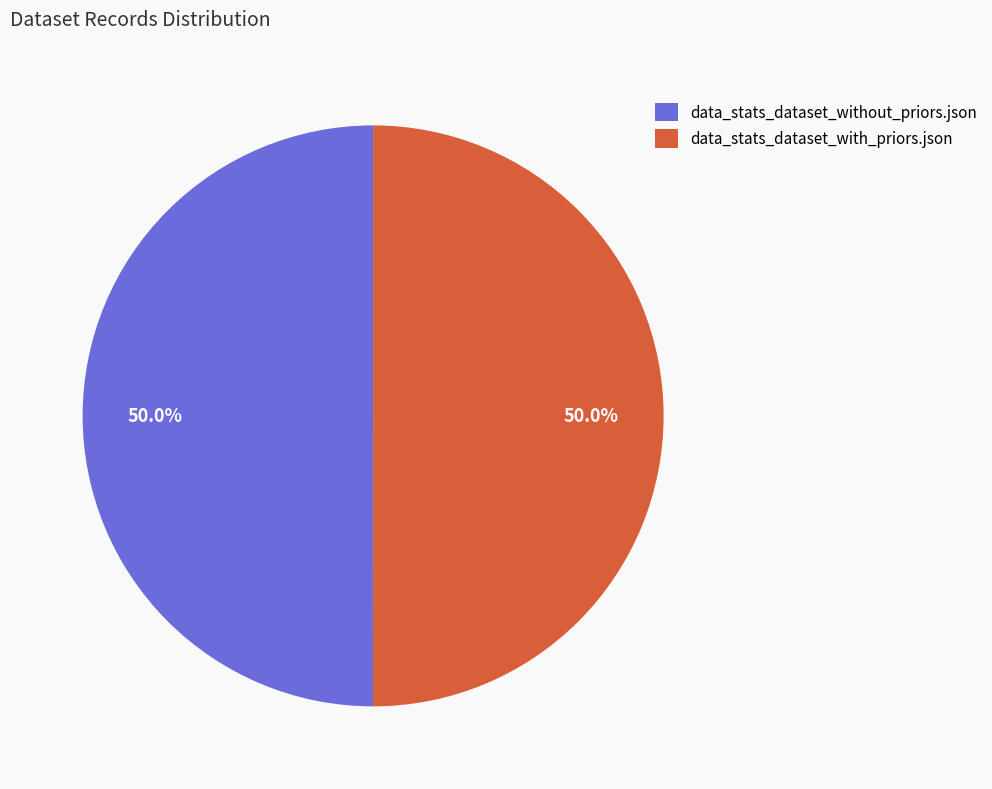

How many slices are in this pie chart?

2